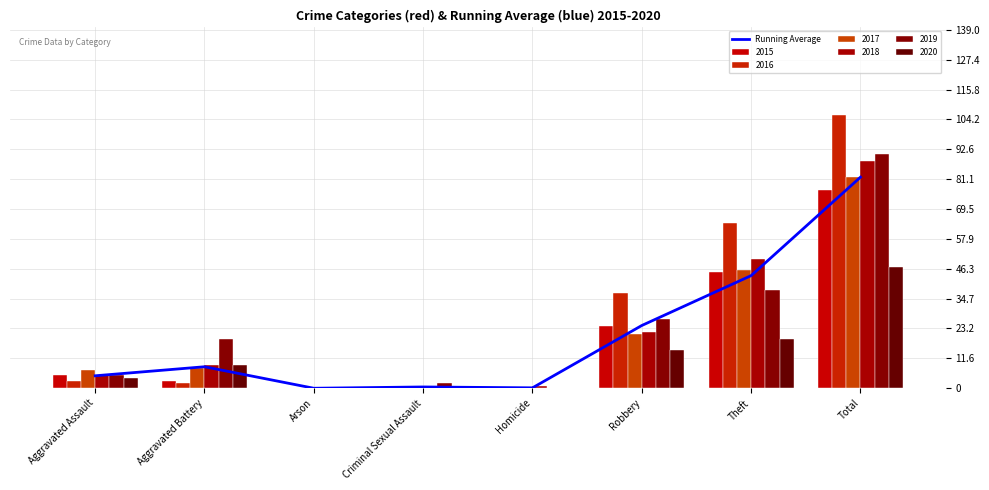

Rank the categories by value from lowest to highest.

Arson, Homicide, Criminal Sexual Assault, Aggravated Assault, Aggravated Battery, Robbery, Theft, Total